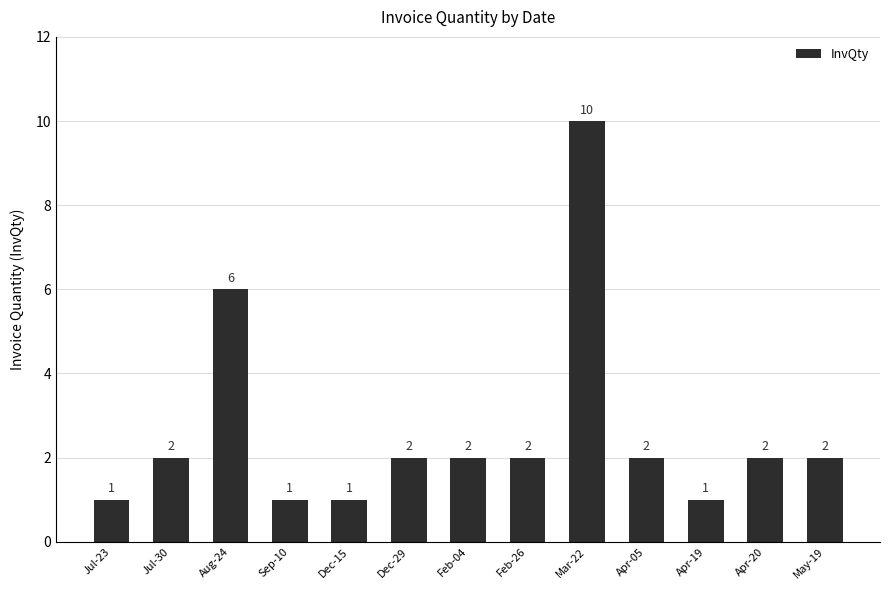

What is the average value?

3